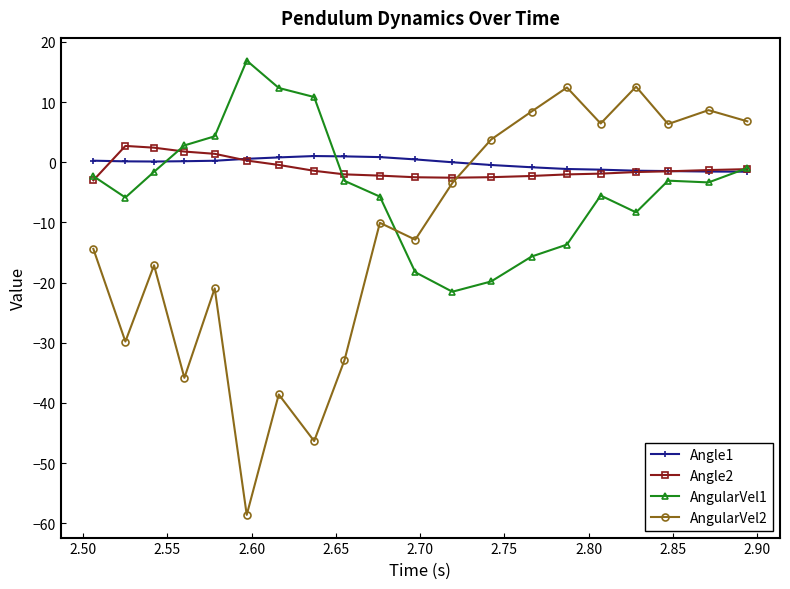

Which series ends up on top after the final intersection of AngularVel1 and AngularVel2?

AngularVel2